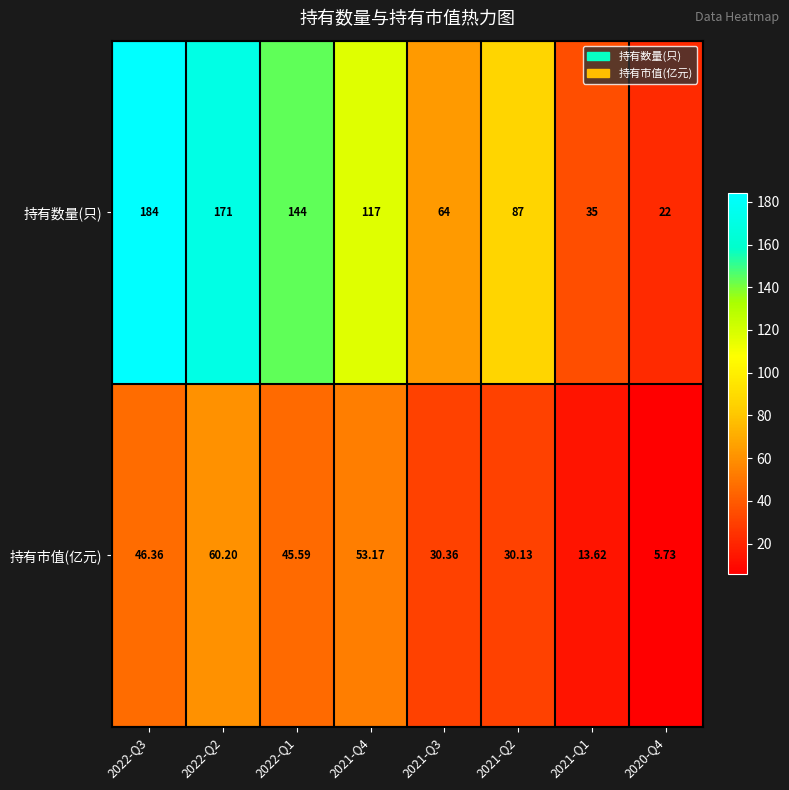

Rank the series by their maximum value, from highest to lowest.

持有数量(只), 持有市值(亿元)